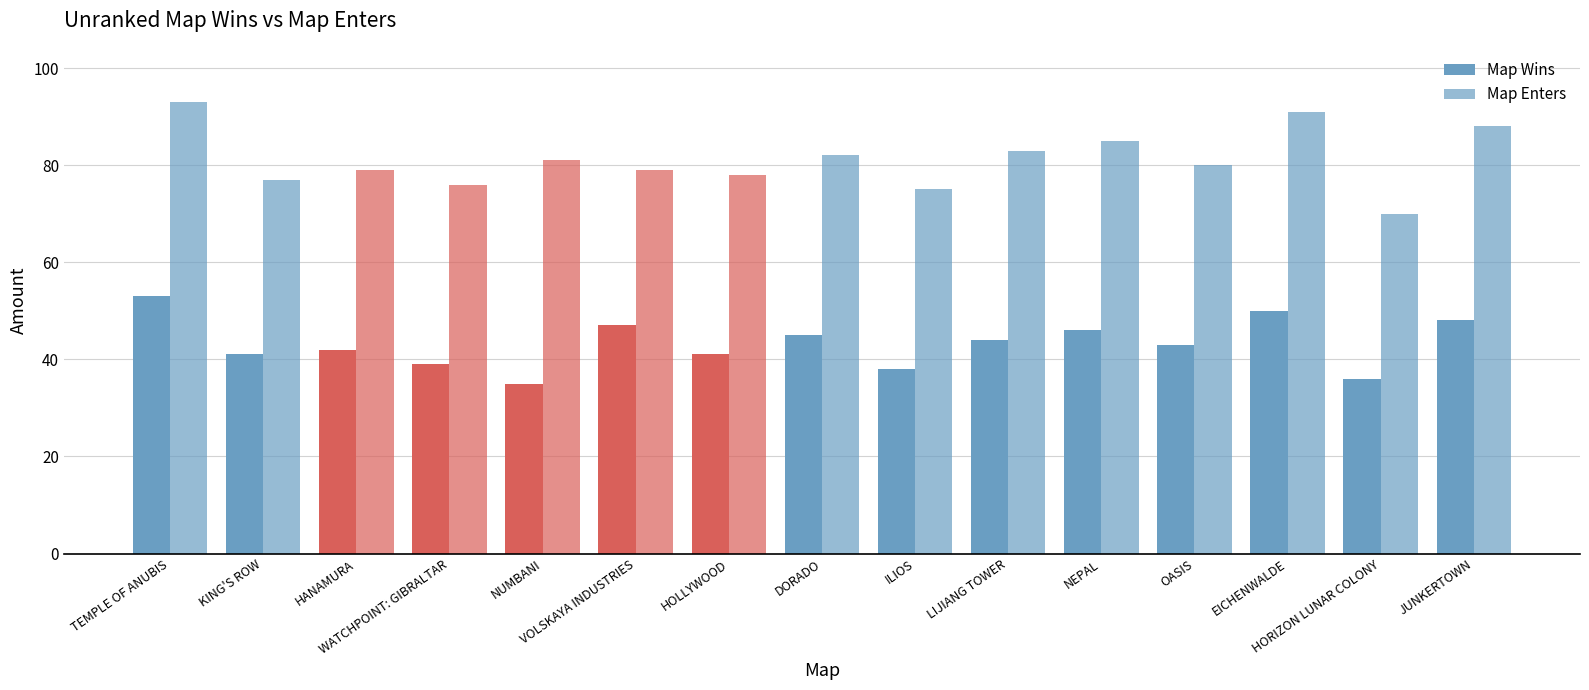

What is the value of the Map Wins bar at the 4th from the left?

39